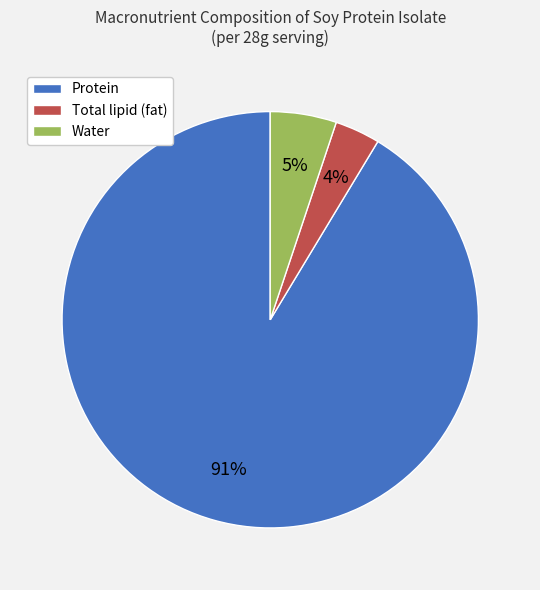

Do Total lipid (fat) and Water together represent more than half of the pie?

No